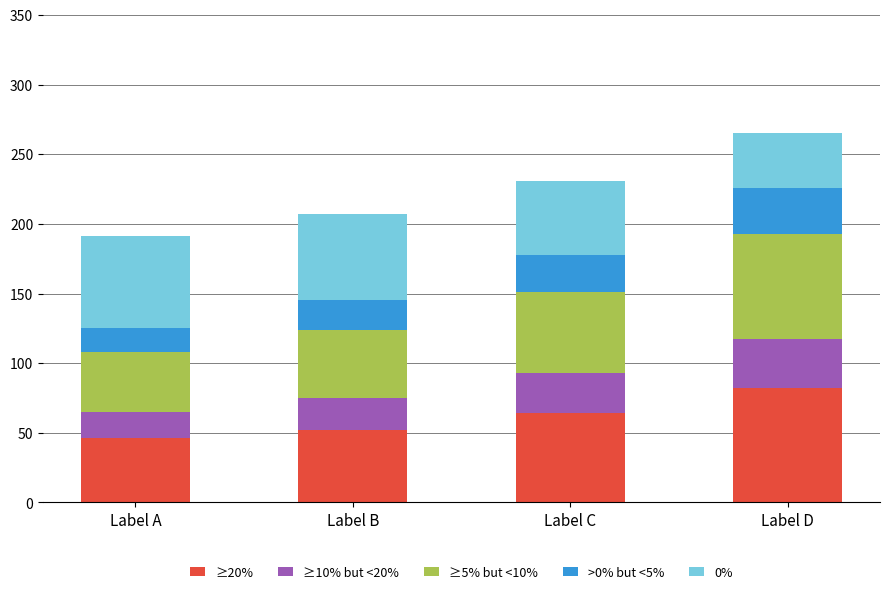

Are the bars grouped side by side (vs. stacked)?

No